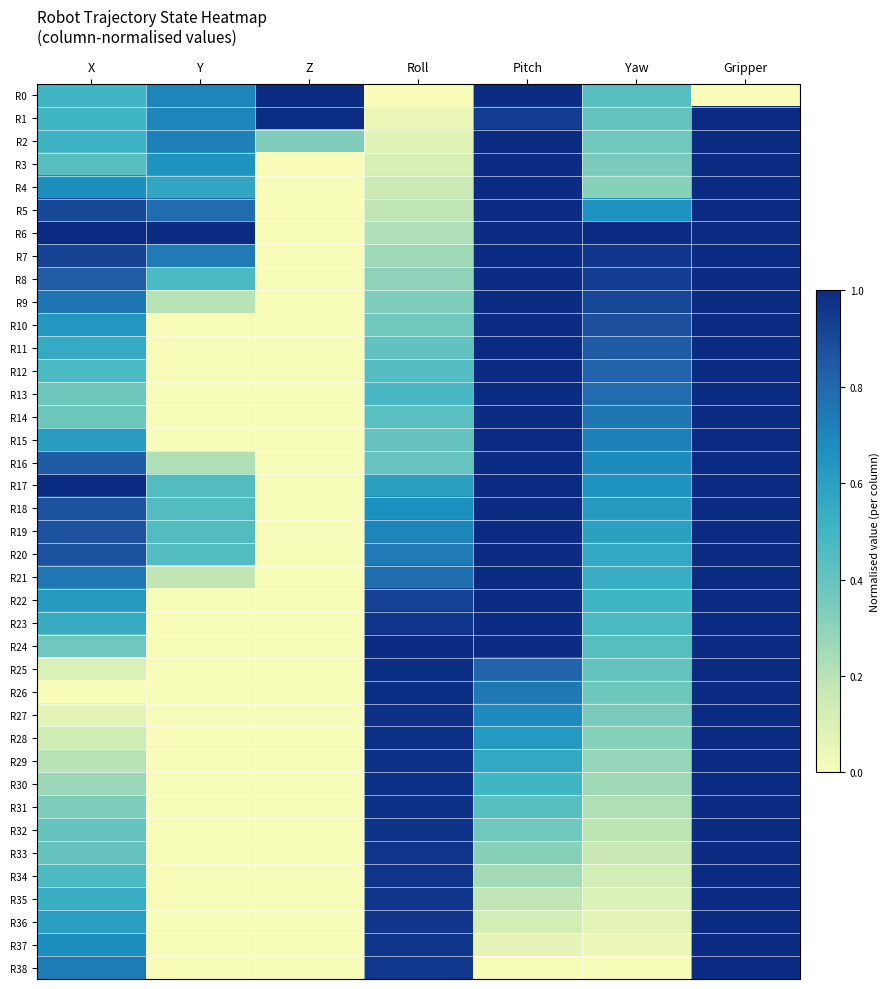

How many series are shown in this chart?

39